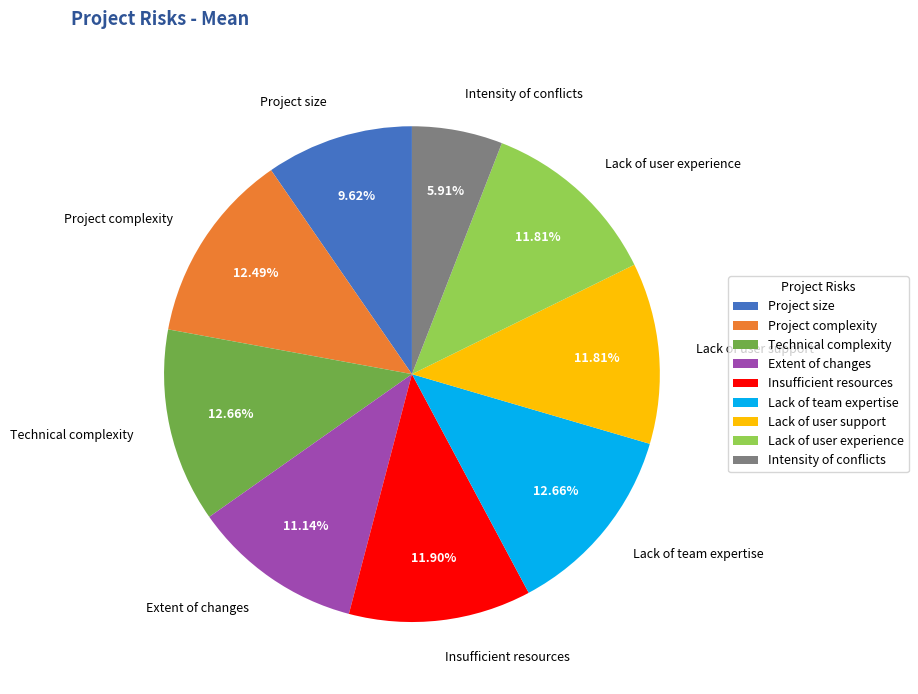

To the nearest percent, what is the difference between the largest and smallest slice percentages?

7%